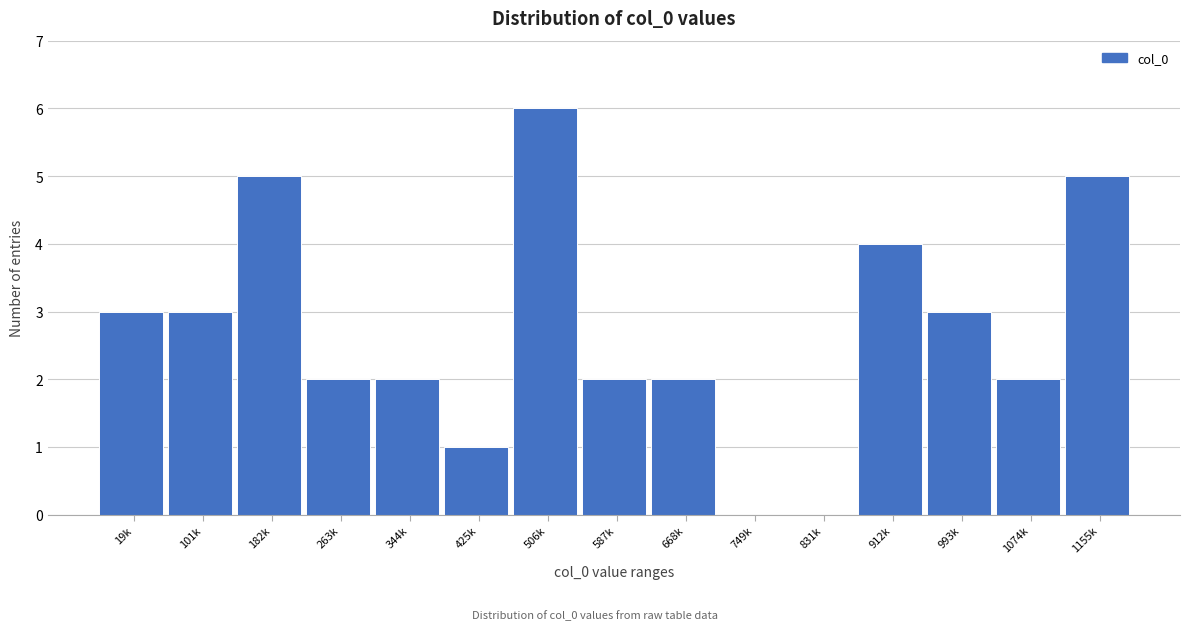

Reading left to right, list all the values displayed in this chart.

19k=3	101k=3	182k=5	263k=2	344k=2	425k=1	506k=6	587k=2	668k=2	749k=0	831k=0	912k=4	993k=3	1074k=2	1155k=5